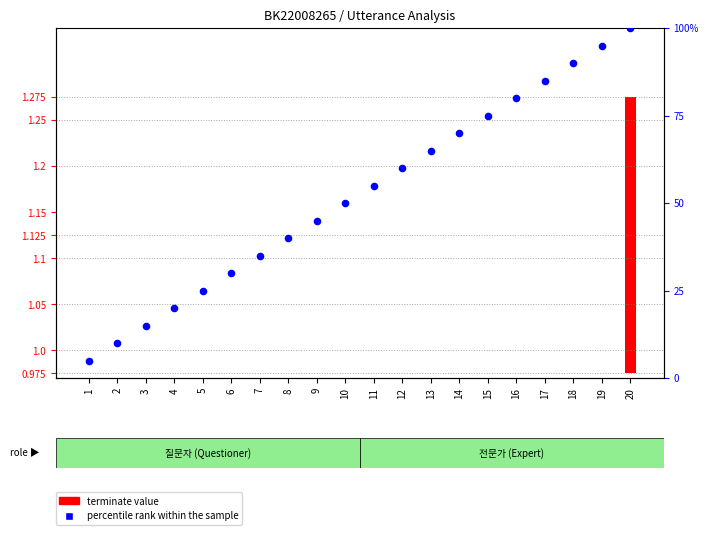

At how many categories does at least one series exceed 76?

5